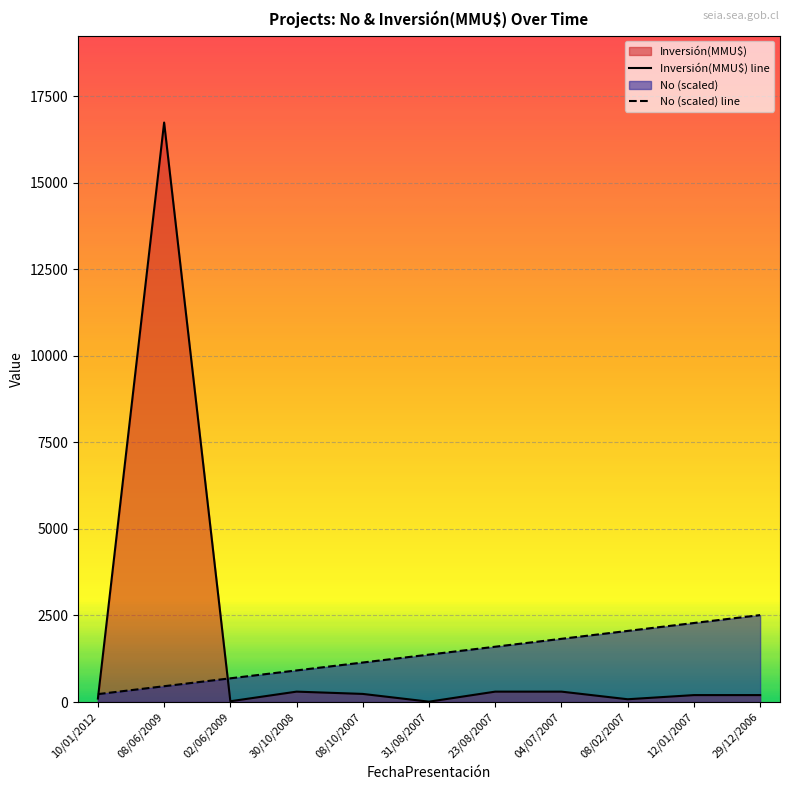

Read the Inversión(MMU$) value at 02/06/2009.

22.0